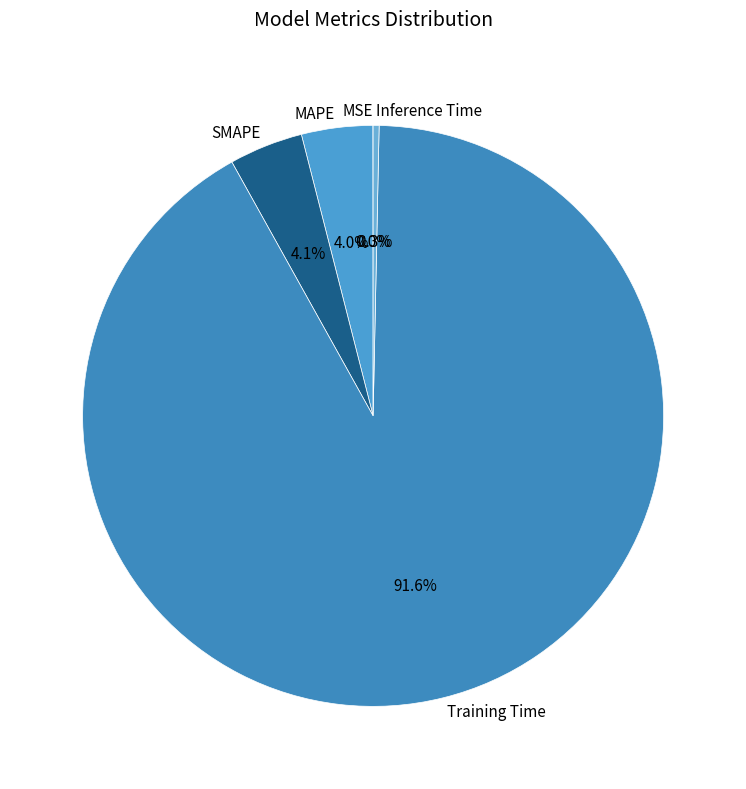

Combined, what portion of the pie is Inference Time and Training Time?

91.9%